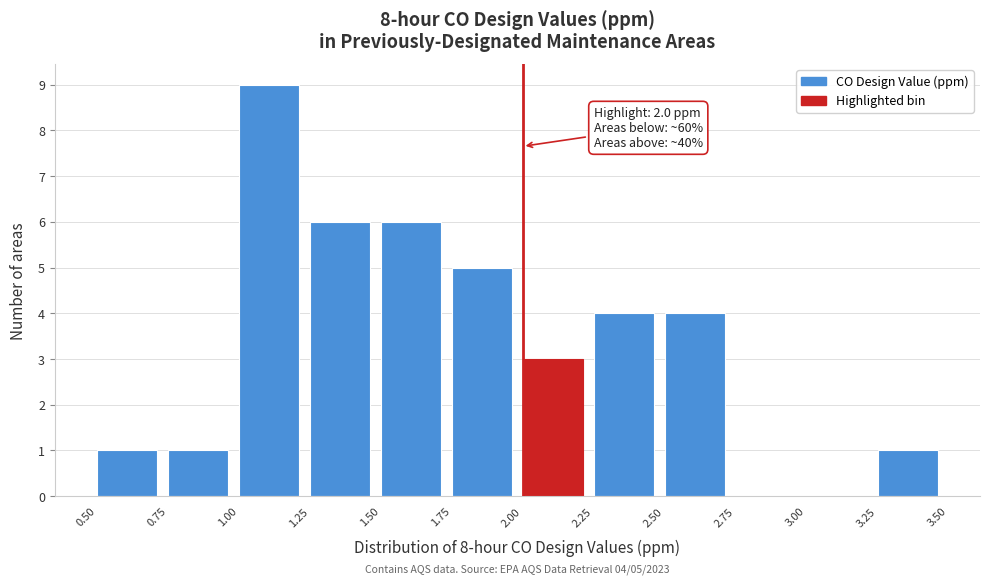

Over which range of the x-axis is the bar tallest?

1.00 to 1.25